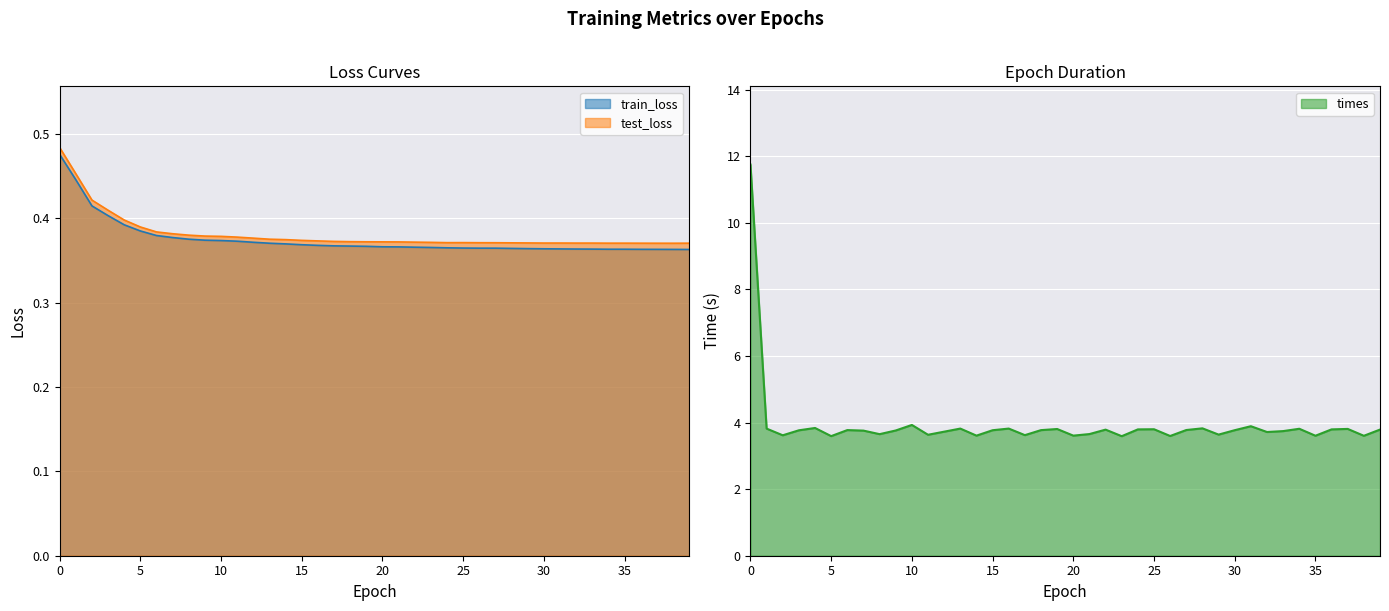

The train_loss series shows 0.4 at 35. True or false?

True